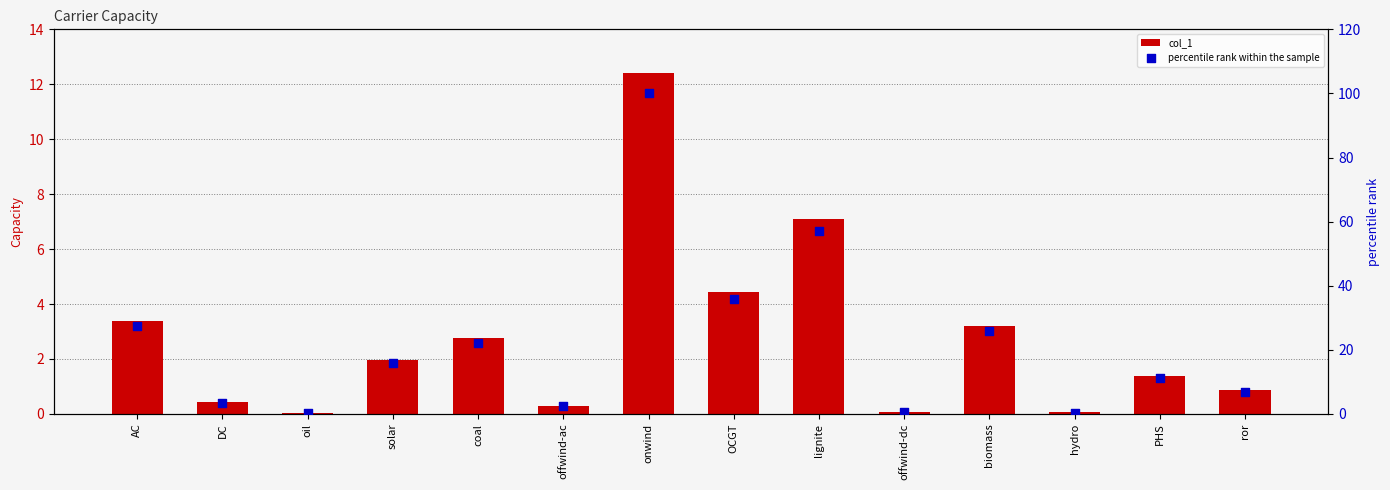

Which series reaches the minimum Y coordinate?

col_1